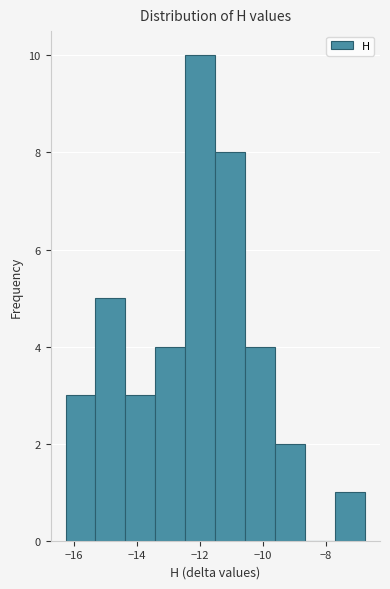

Reading left to right, list every bar in this chart as the range it spans on the x-axis followed by its height. Neither the bar edges nor the heights are printed on the chart, so give them approximately, as read against the axes.

-16.2 to -15.4: 3
-15.4 to -14.4: 5
-14.4 to -13.4: 3
-13.4 to -12.4: 4
-12.4 to -11.6: 10
-11.6 to -10.6: 8
-10.6 to -9.6: 4
-9.6 to -8.6: 2
-8.6 to -7.8: 0
-7.8 to -6.8: 1